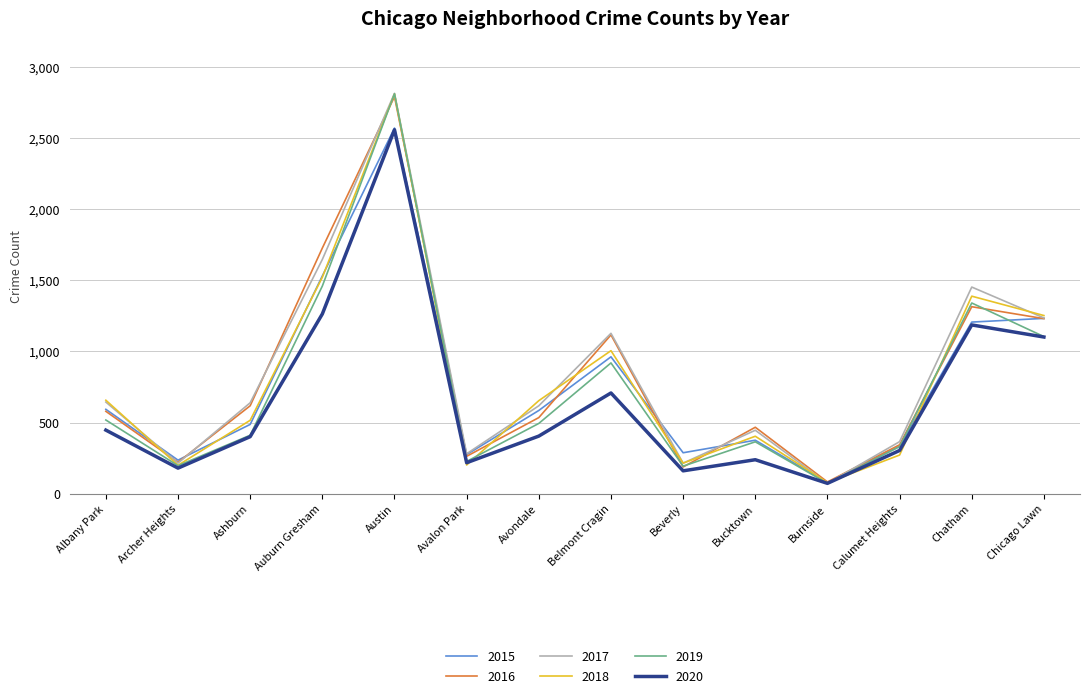

Is it true that 2020 equals 180 at Archer Heights?

True